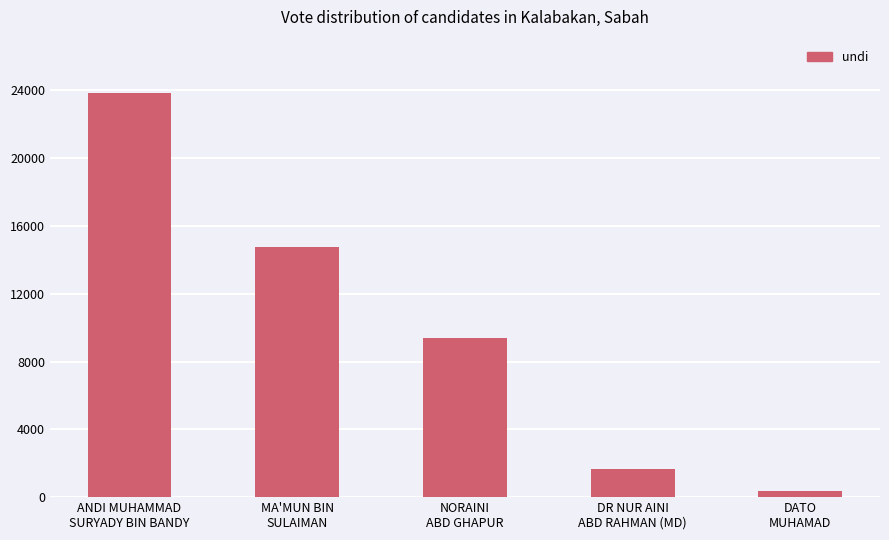

What is the change in value from ANDI MUHAMMAD
SURYADY BIN BANDY to DATO
MUHAMAD?

-23514